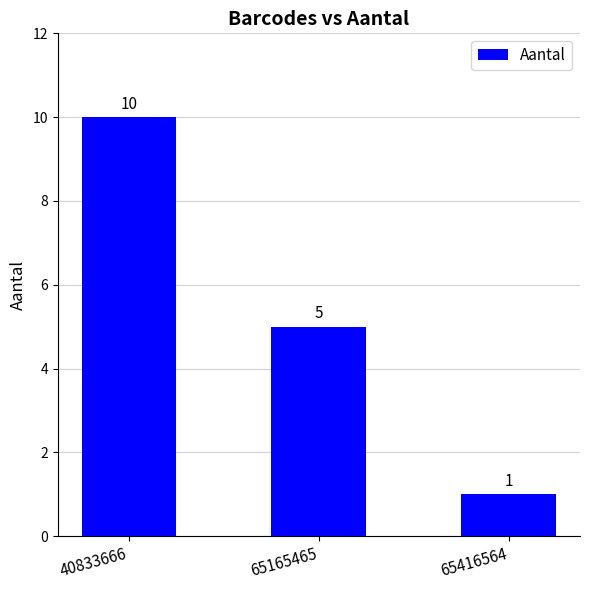

What is the difference between the maximum and minimum values?

9